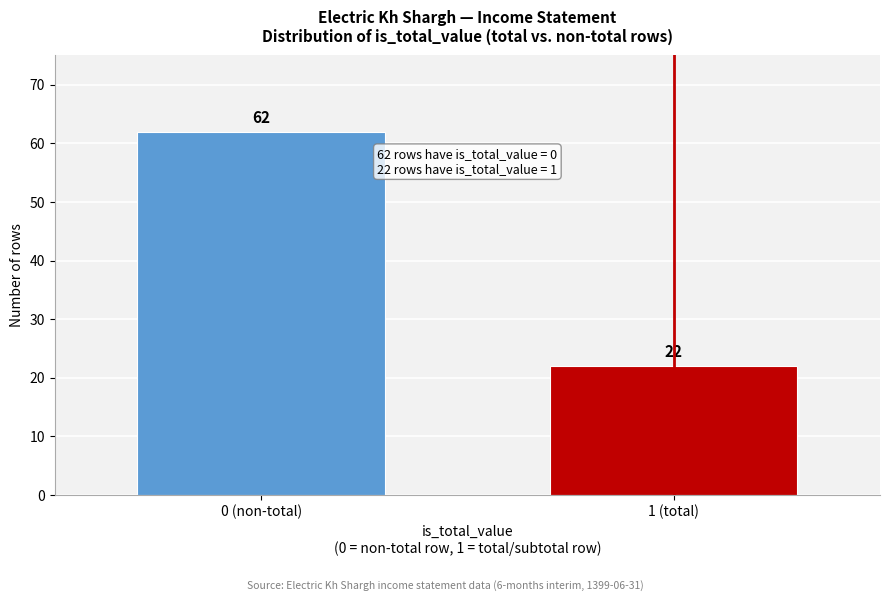

Reading left to right, list all the values displayed in this chart.

0 (non-total)=62	1 (total)=22